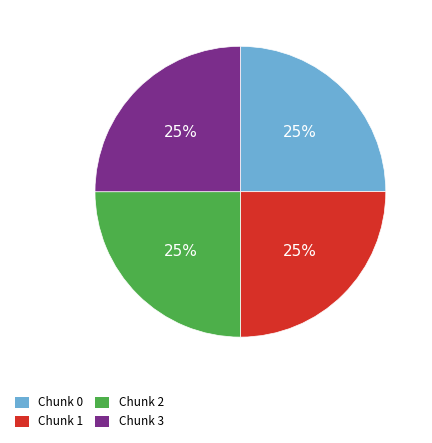

Is it true that Chunk 2 is 18% of the pie?

False